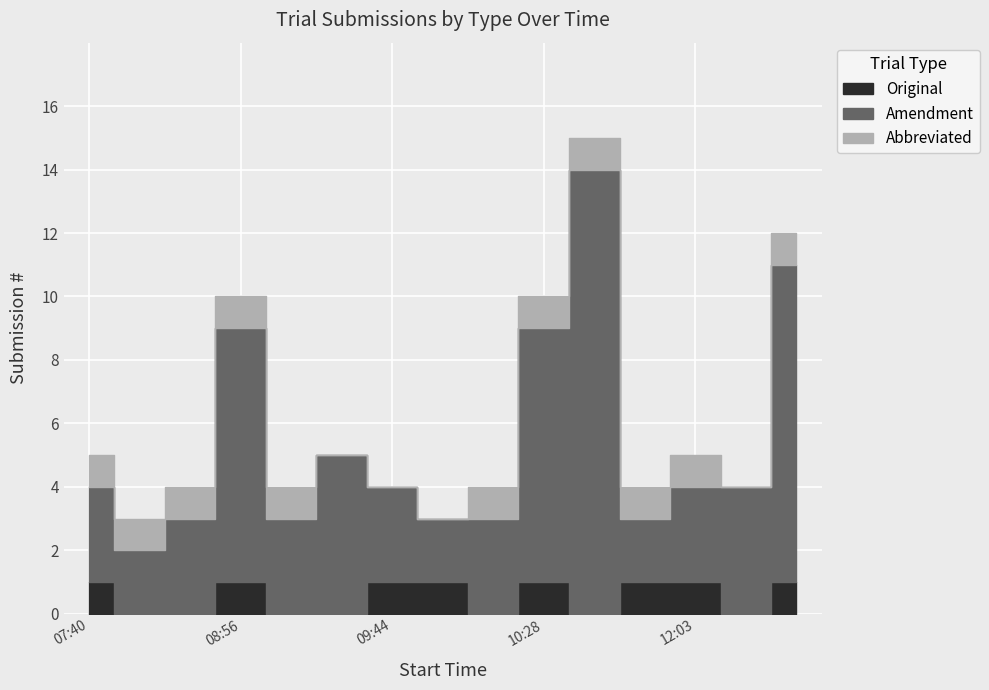

True or false: Original and Amendment intersect in this chart.

False